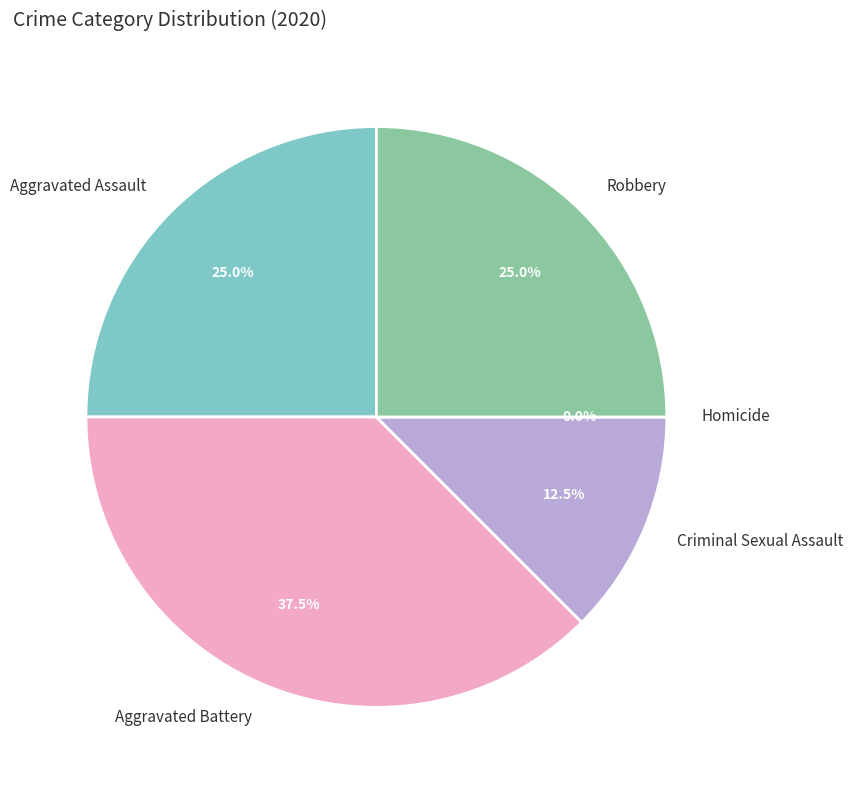

What is the total percentage of Aggravated Battery and Robbery?

62.5%